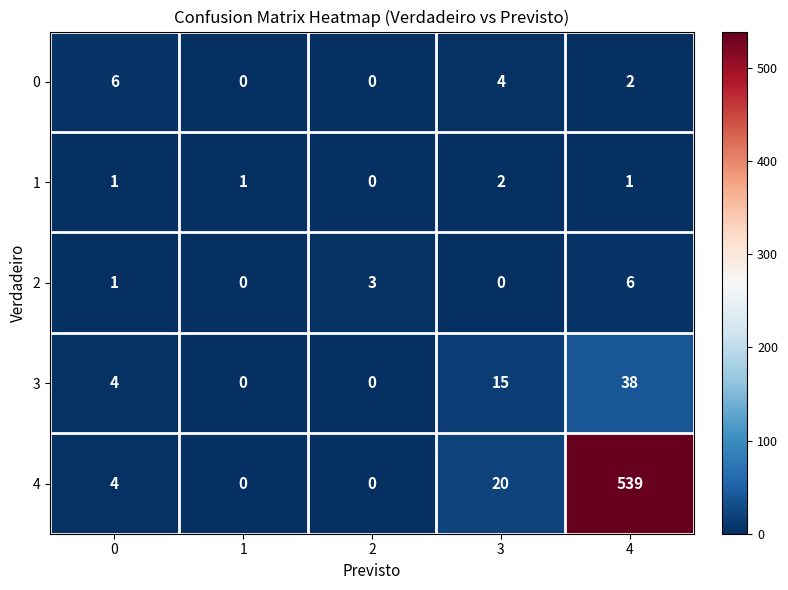

What is the difference between the highest and lowest values at 4?

538